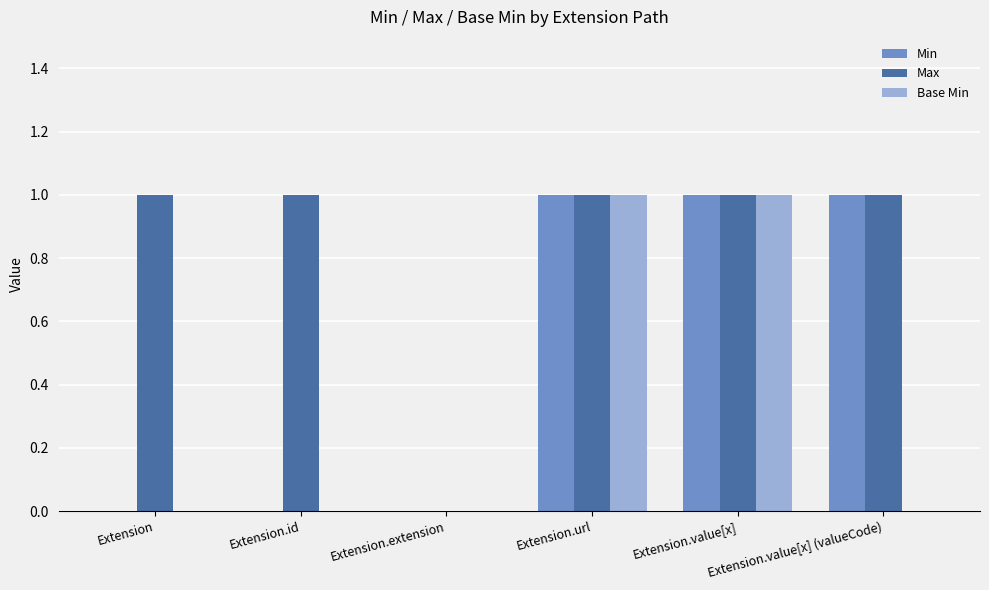

What is the sum of all Min values?

3